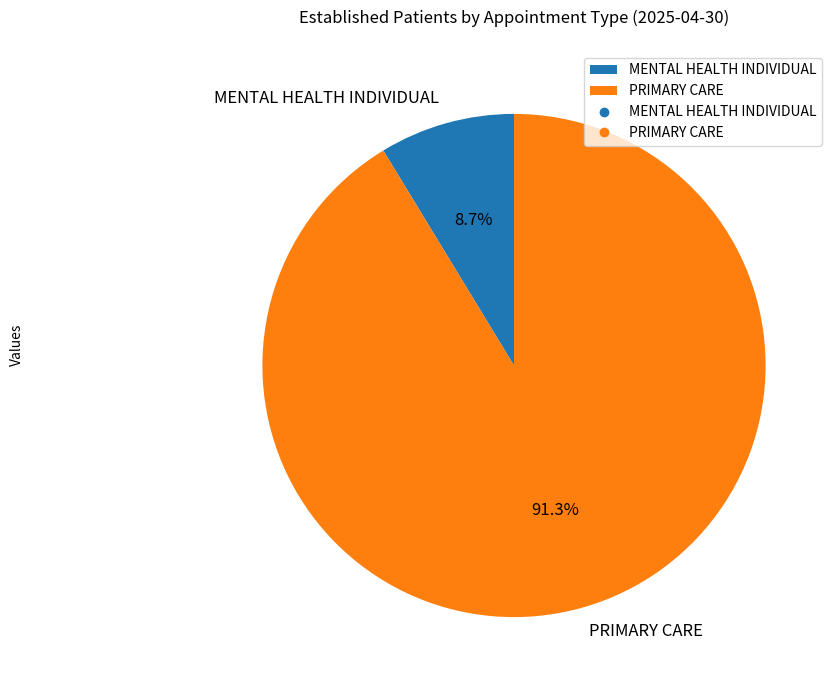

Rank the categories by value from lowest to highest.

MENTAL HEALTH INDIVIDUAL, PRIMARY CARE